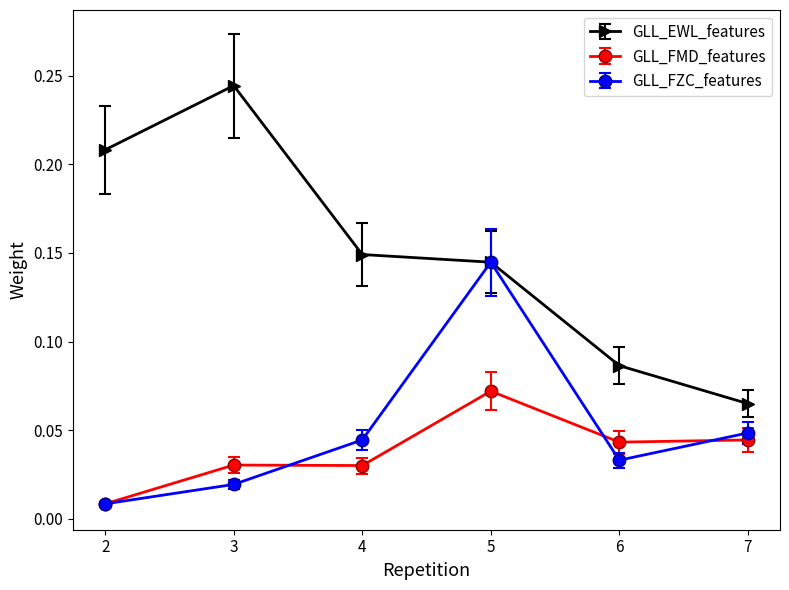

How many GLL_FMD_features values are between 0 and 1?

6